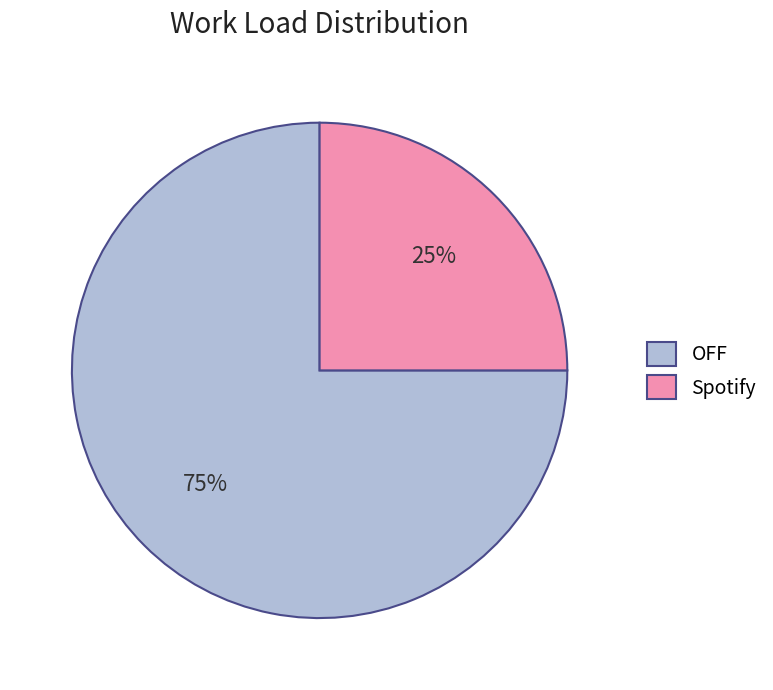

To the nearest percent, what is the combined percentage of Spotify and OFF?

100%